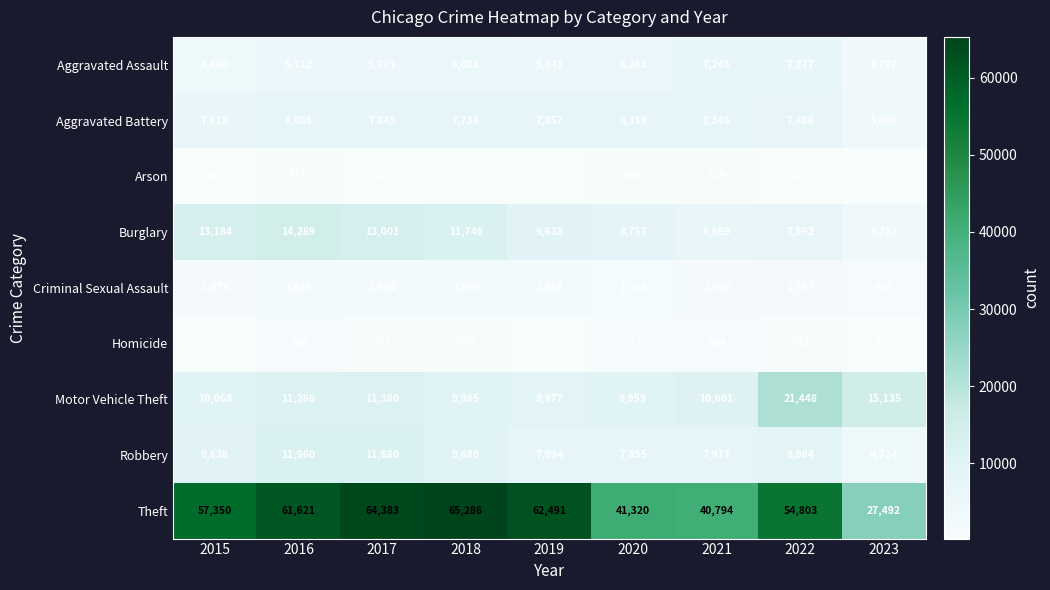

What value does the Aggravated Battery series have at 2017?

7845